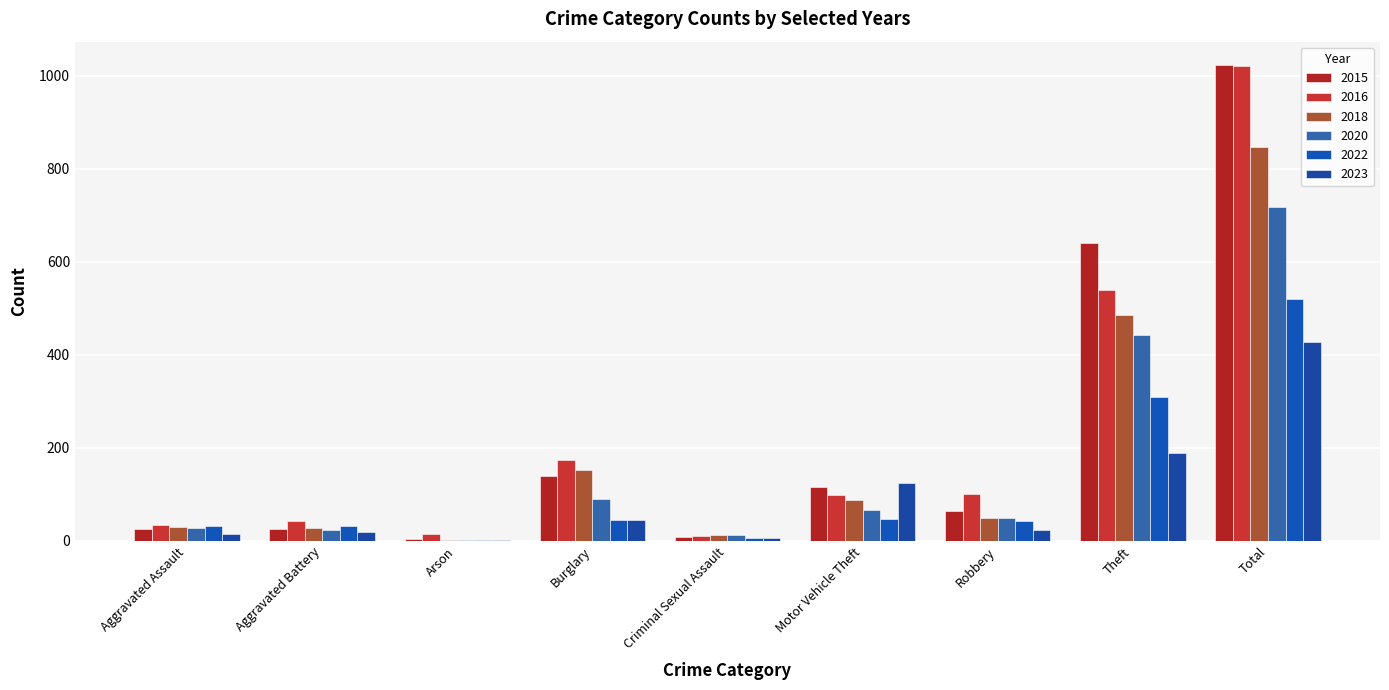

Is it true that 2015 equals 140 at Burglary?

True